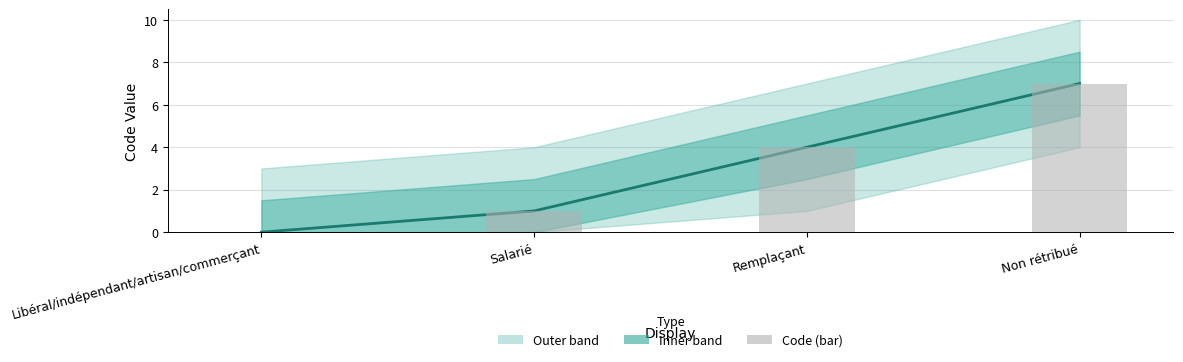

Which category has the highest value in the Code (bar) series?

Non rétribué